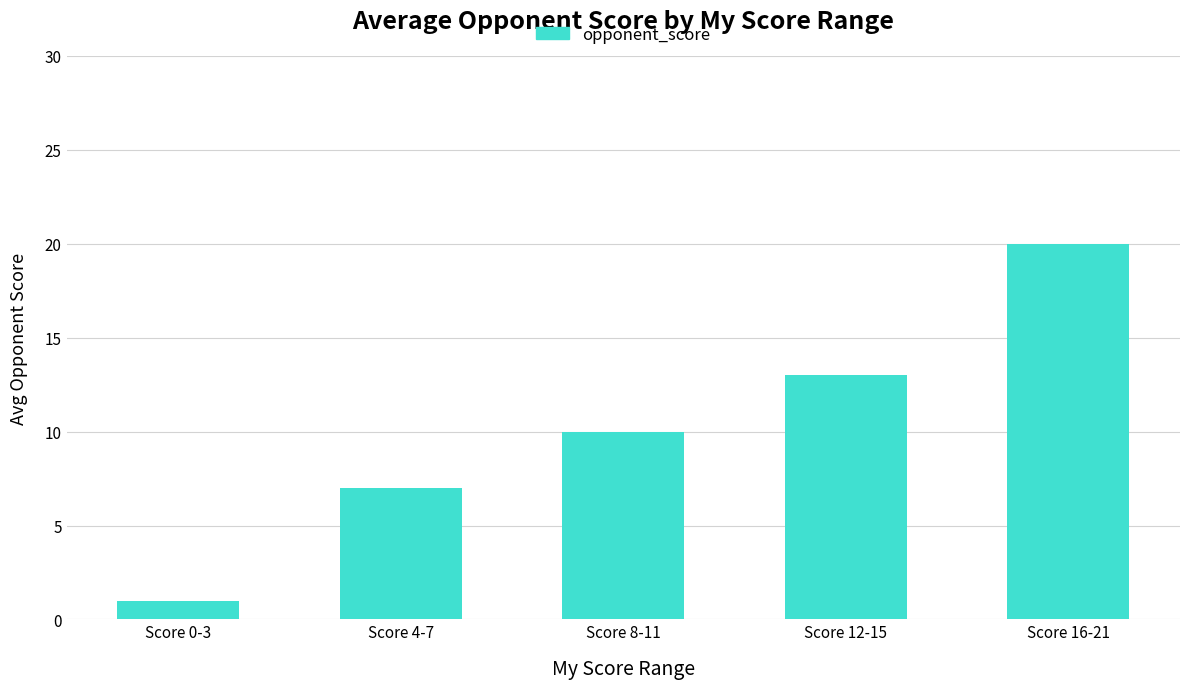

What is the smallest value displayed?

1